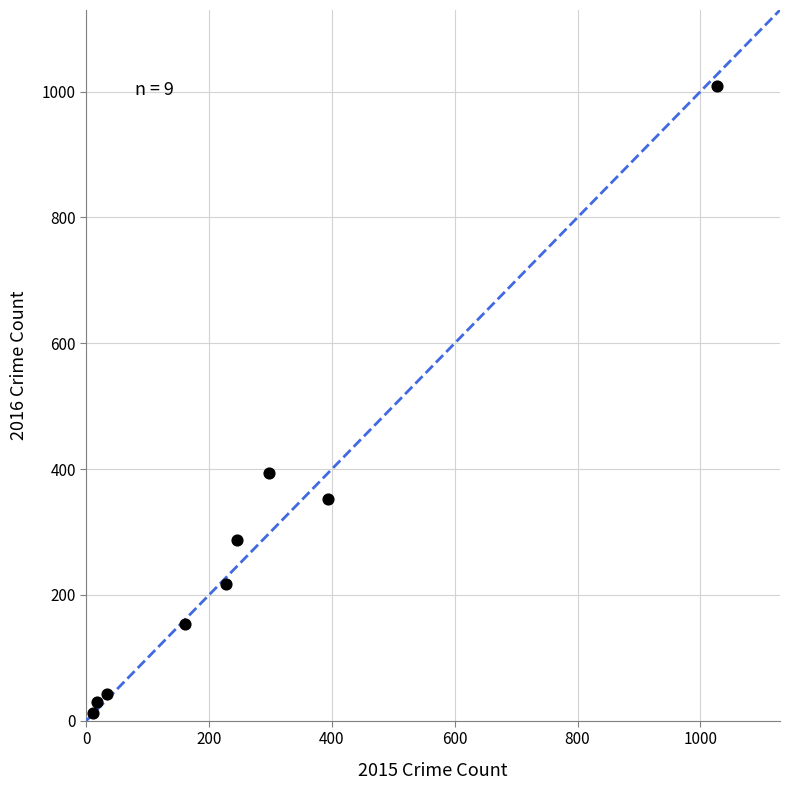

What Y value in the scatter plot is closest to 511?

394